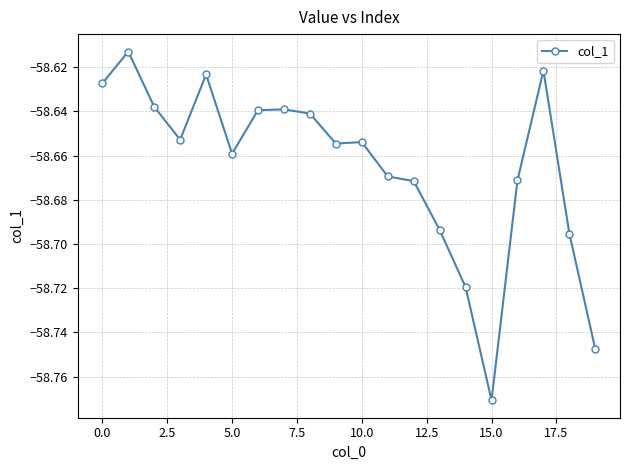

What is the sum of all values?

-1173.3